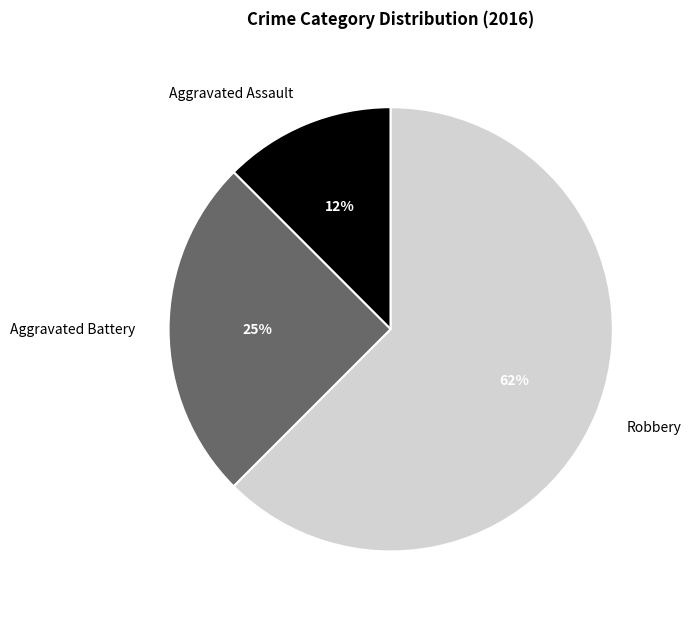

Is there any slice that represents more than half of the pie?

Yes